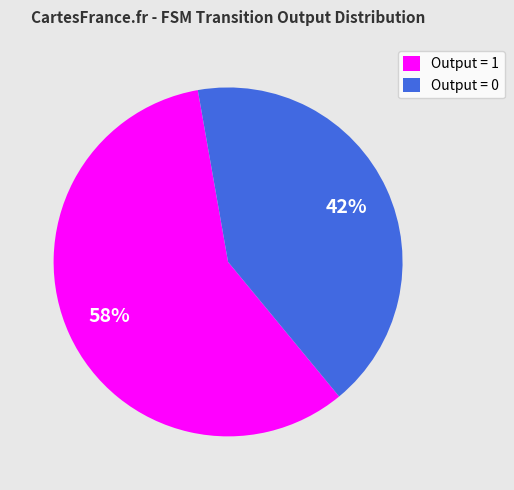

The Output = 0 slice represents 42% of the pie. True or false?

True